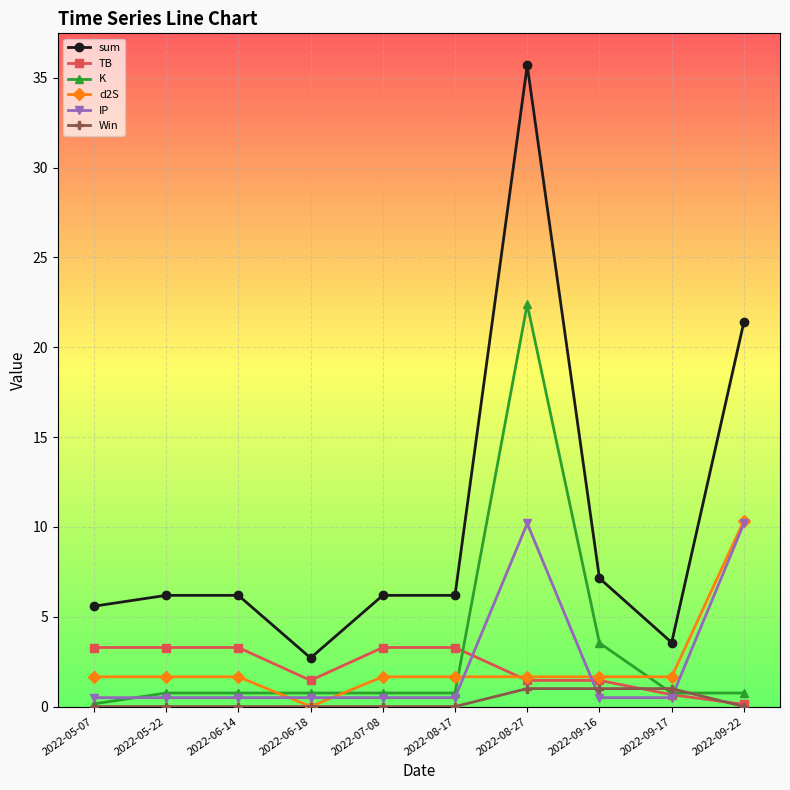

Between 2022-06-14 and 2022-06-18, which series saw the biggest shift?

sum